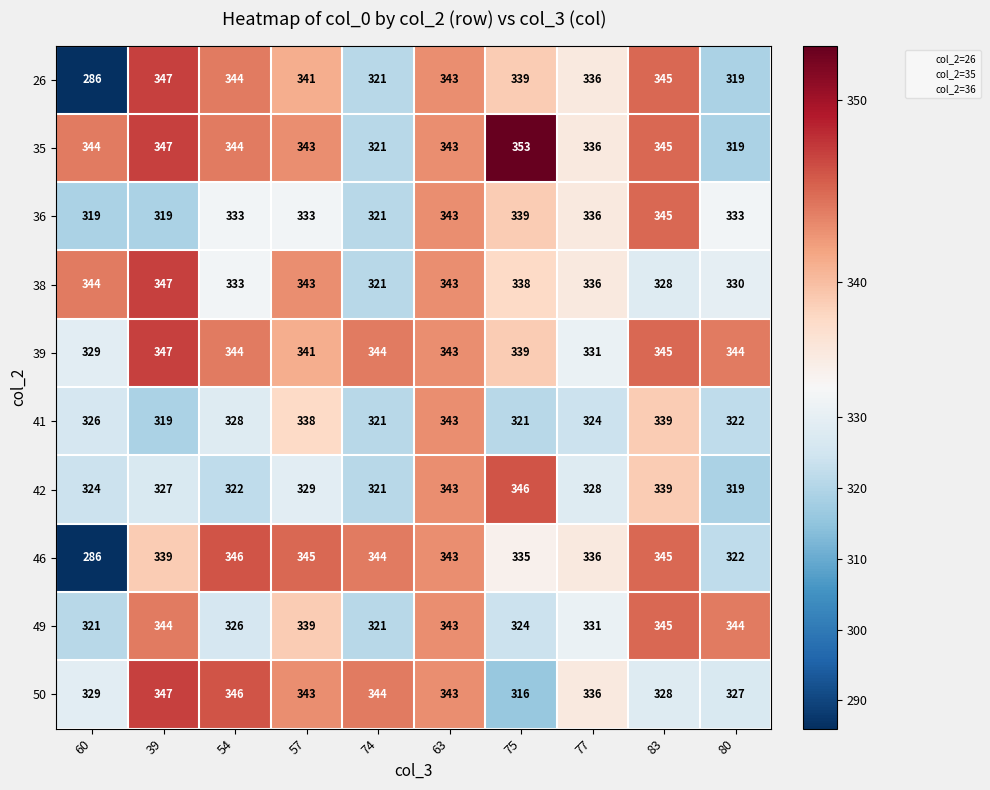

What is the total value across all series at 63?

3430